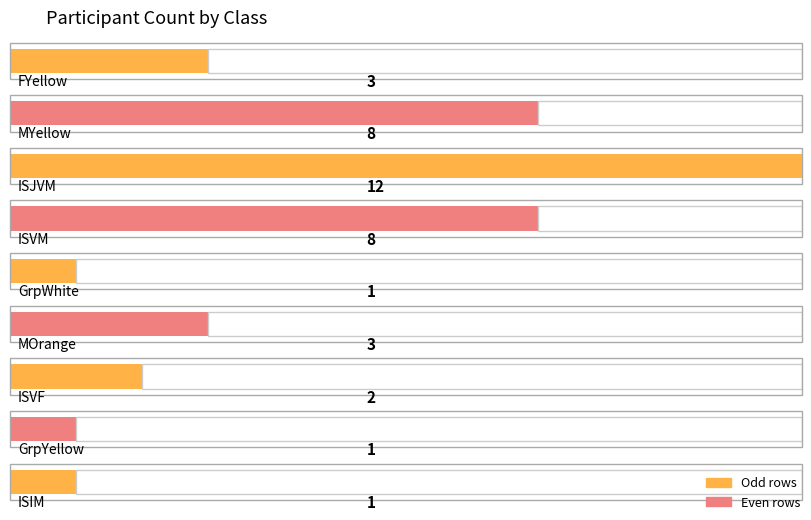

Where does the data first go above 3?

1